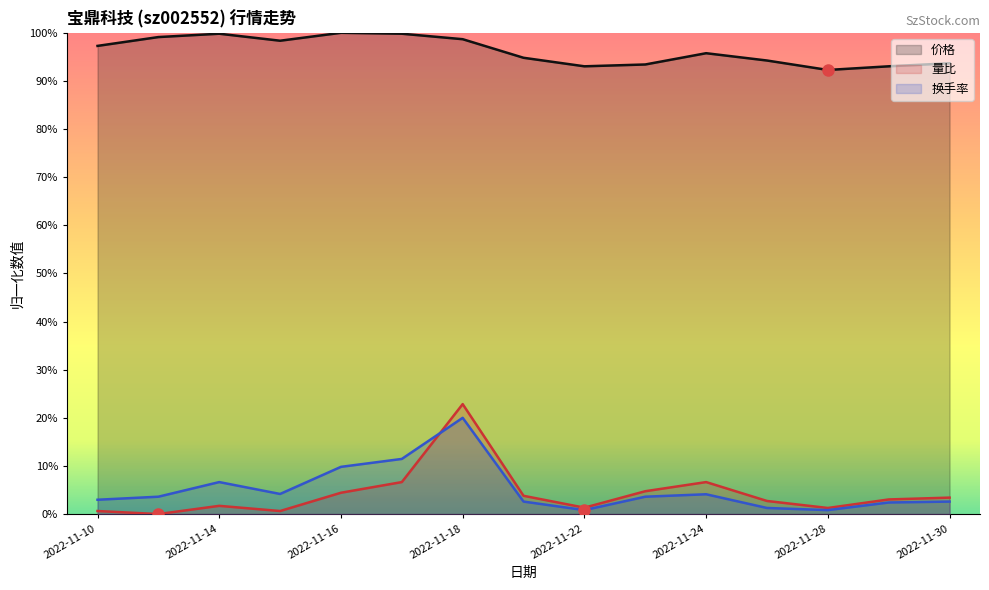

Rank the series at 2022-11-30 from lowest to highest value.

换手率, 量比, 价格